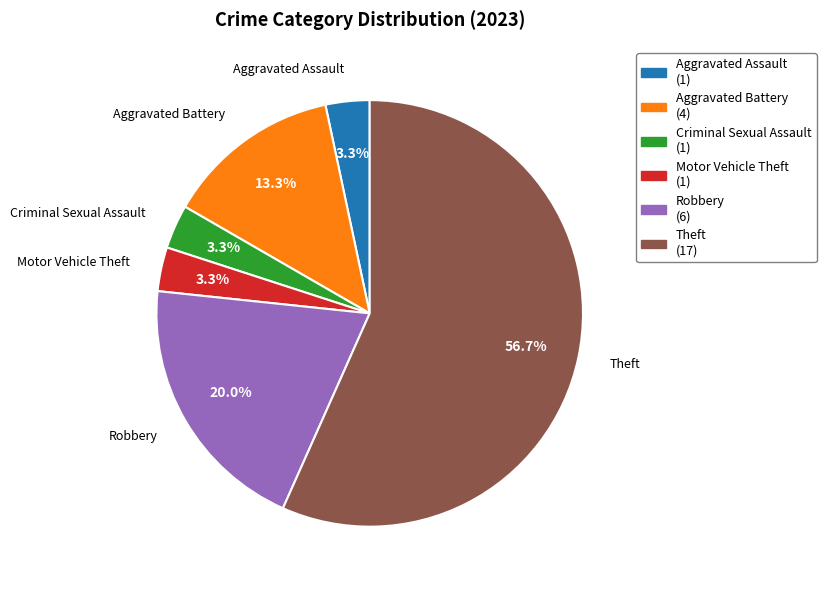

What is the largest slice in the pie chart?

Theft